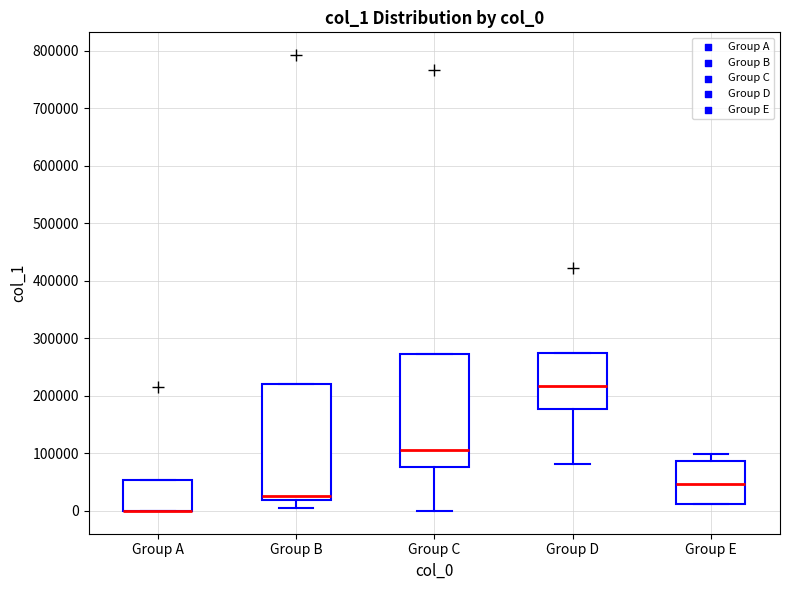

Reading left to right, transcribe this box plot: for each box, give where its median line is, the range the box spans, and where its two whiskers end, as read against the y-axis. The values are not printed on the chart, so give them approximately, as read against the axis.

Group A: median 0 (drawn on the box's lower edge), box 0 to 50000, whiskers 0 to 50000
Group B: median 30000, box 20000 to 220000, whiskers 10000 to 220000
Group C: median 110000, box 80000 to 270000, whiskers 0 to 270000
Group D: median 220000, box 180000 to 270000, whiskers 80000 to 270000
Group E: median 50000, box 10000 to 90000, whiskers 10000 to 100000